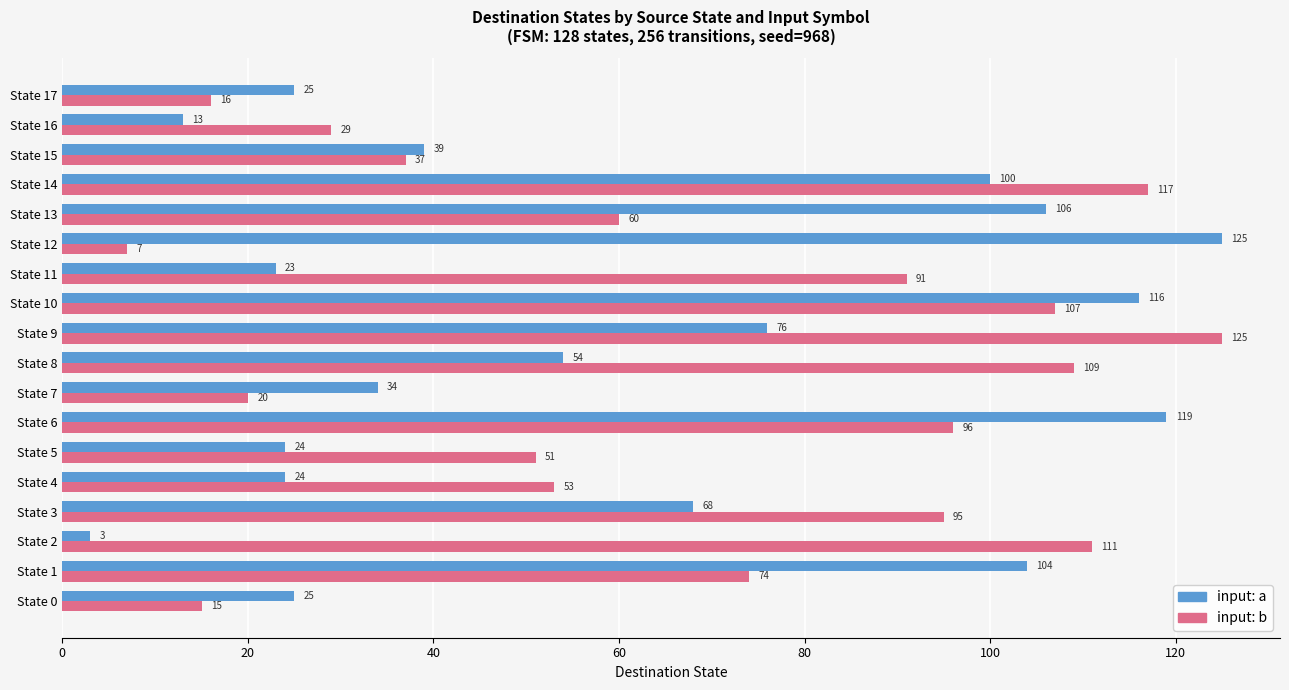

At how many categories does at least one series exceed 43?

13